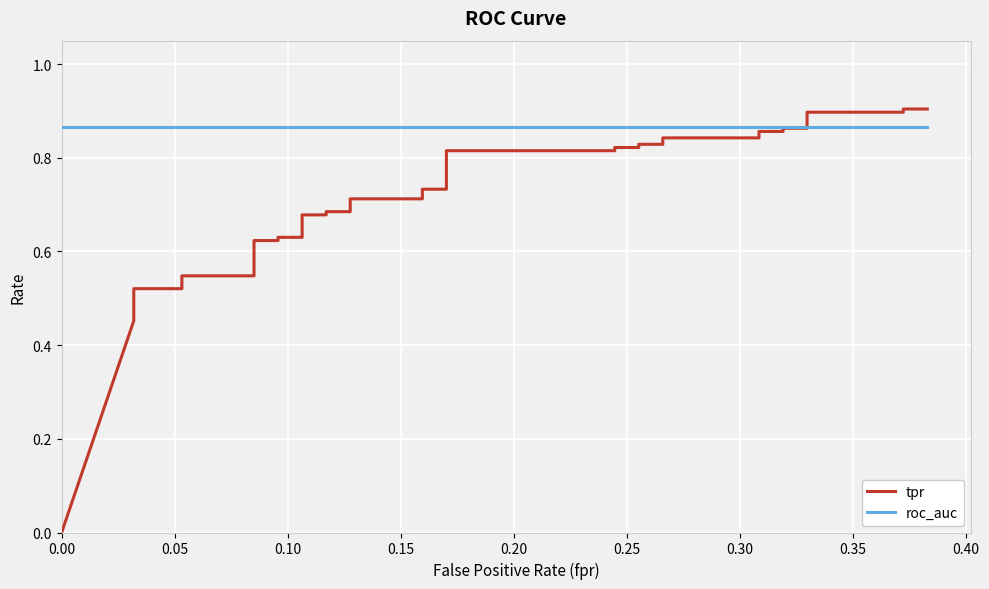

What is the average value of the tpr series?

0.7